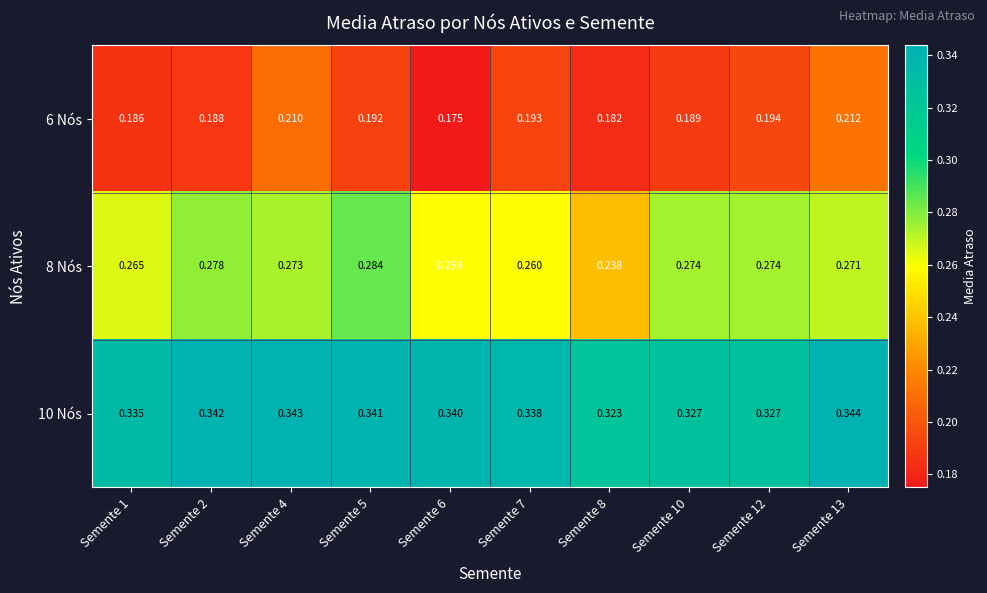

Between Semente 12 and Semente 10, which is larger?

Semente 12